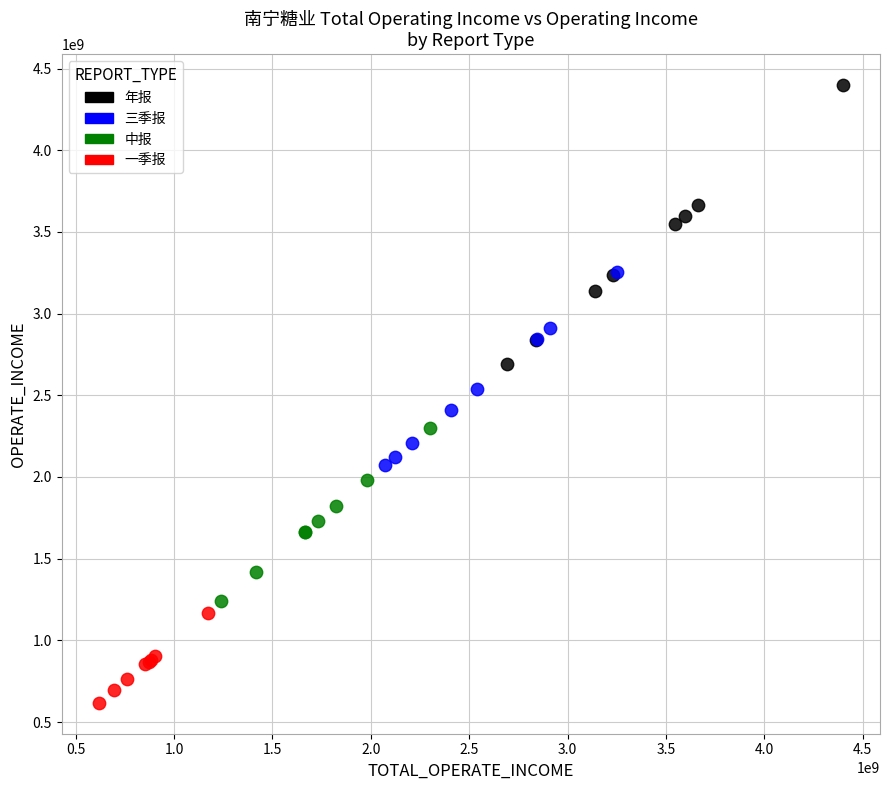

Which series has the widest spread of Y values?

年报